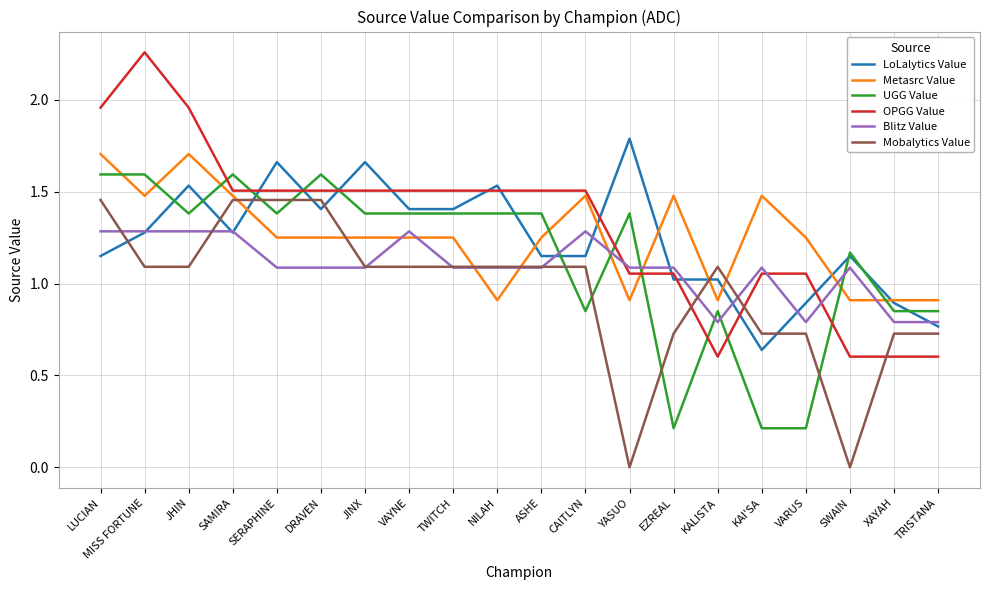

What is the spread (max minus min) of values at YASUO?

1.8